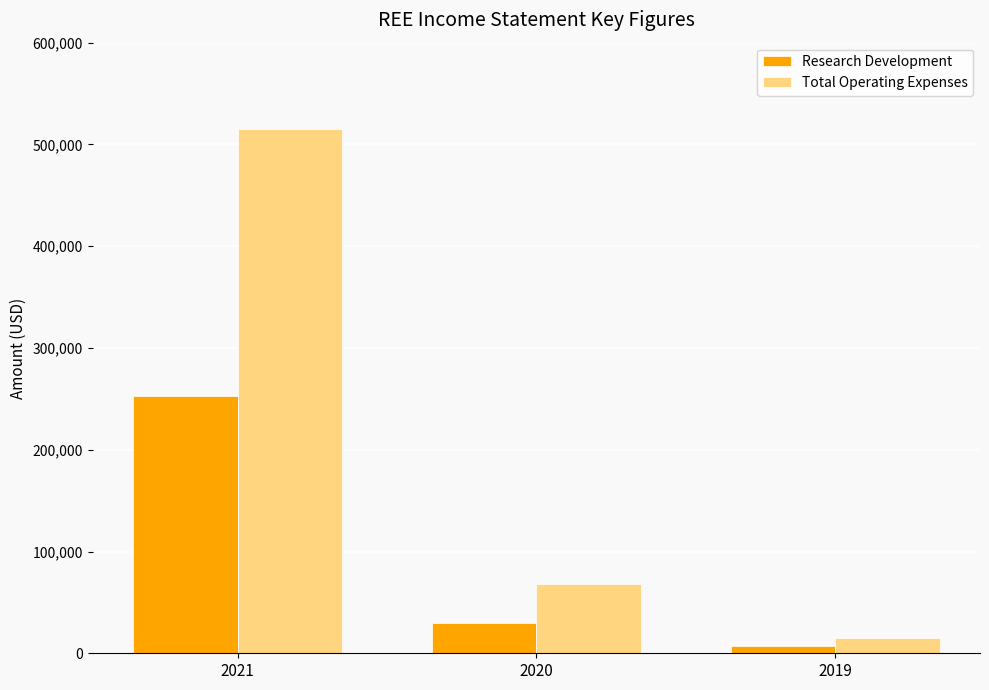

What is the average value of the Research Development series?

96333